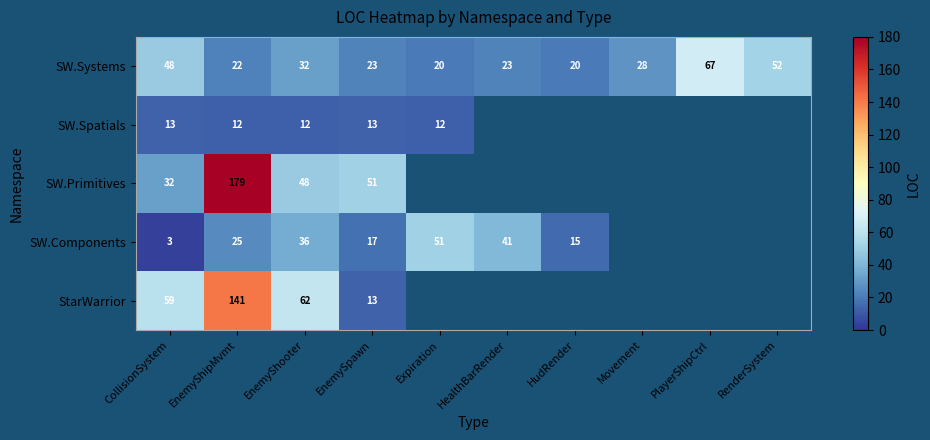

Rank the series at CollisionSystem from lowest to highest value.

SW.Components, SW.Spatials, SW.Primitives, SW.Systems, StarWarrior